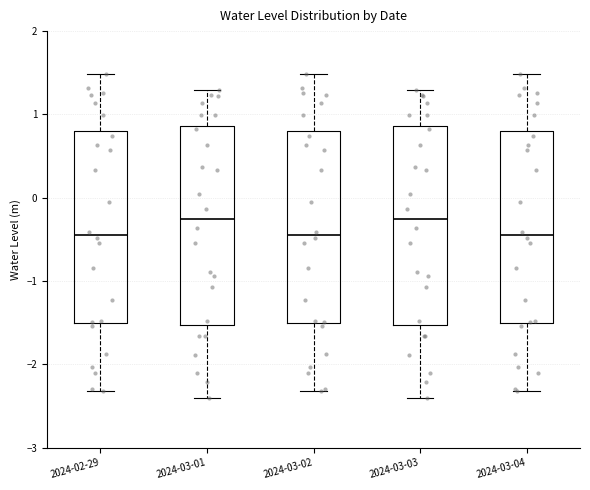

Reading left to right, read every box against the y-axis: the position of its median line, the range the box covers, and the ends of its whiskers. The values are not printed on the chart, so give them approximately, as read against the axis.

2024-02-29: median -0.4, box -1.5 to 0.8, whiskers -2.3 to 1.5
2024-03-01: median -0.3, box -1.5 to 0.9, whiskers -2.4 to 1.3
2024-03-02: median -0.4, box -1.5 to 0.8, whiskers -2.3 to 1.5
2024-03-03: median -0.3, box -1.5 to 0.9, whiskers -2.4 to 1.3
2024-03-04: median -0.4, box -1.5 to 0.8, whiskers -2.3 to 1.5